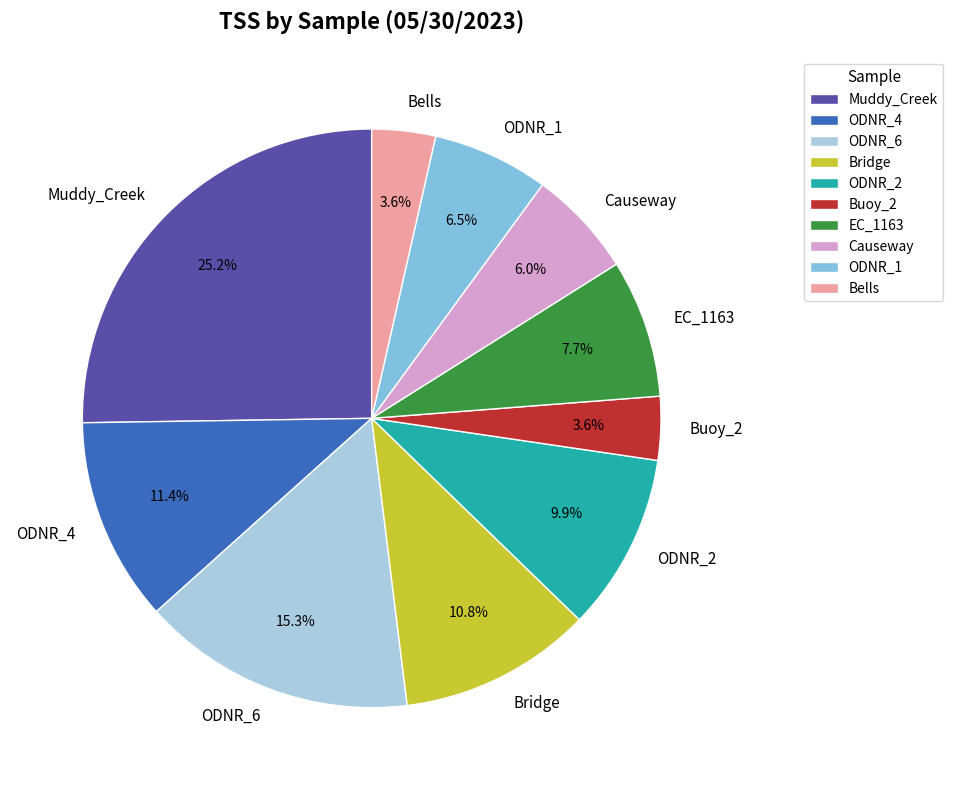

Approximately how many times larger is the value at Muddy_Creek compared to ODNR_2?

2.5